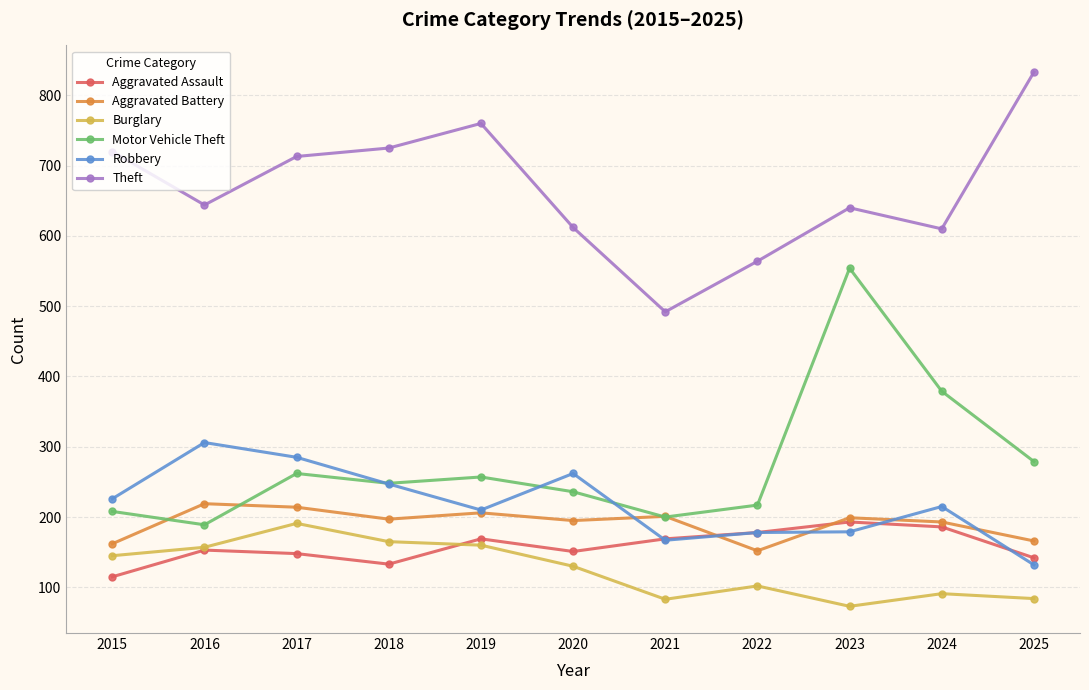

What is the difference between the maximum and minimum values in the Robbery series?

174